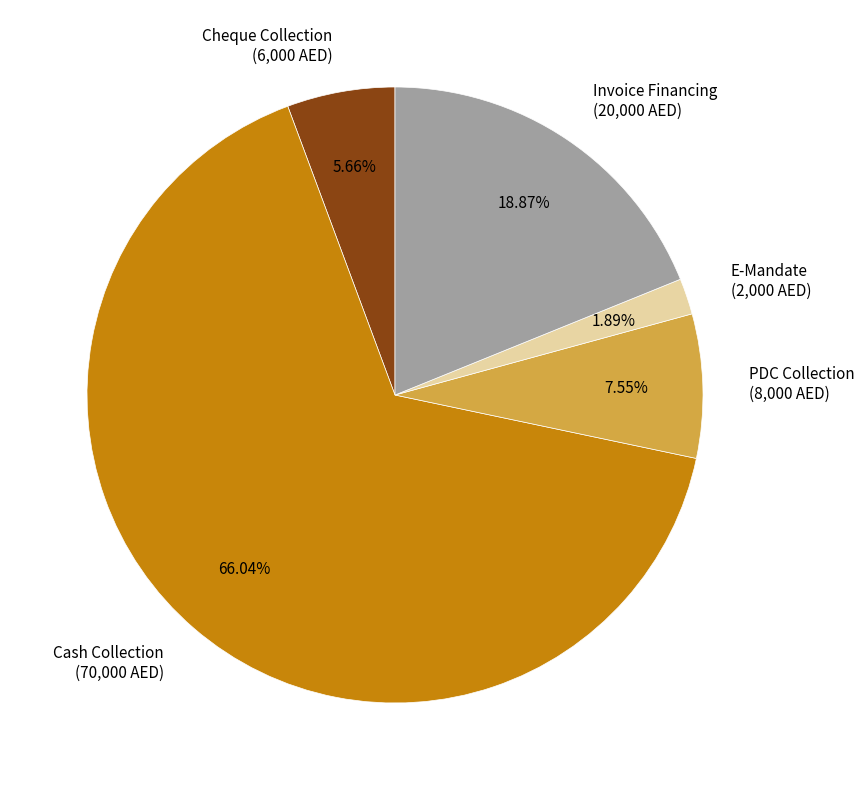

The Cash Collection slice represents 76% of the pie. True or false?

False